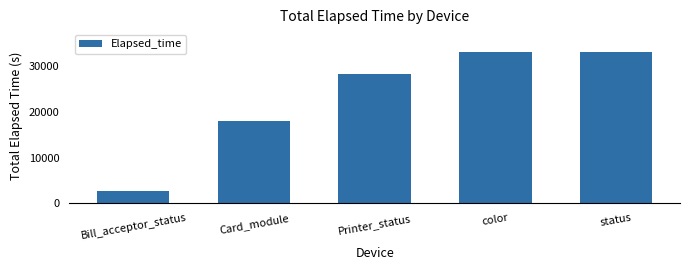

The chart shows a value of 18922 at color. True or false?

False